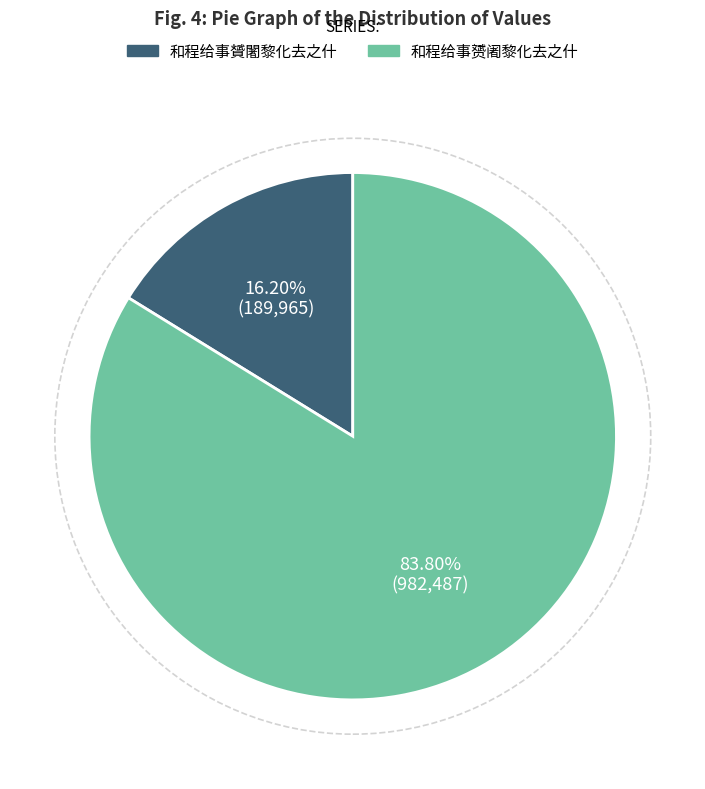

Rank the categories by value from highest to lowest.

和程给事赟阇黎化去之什, 和程给事贇闍黎化去之什